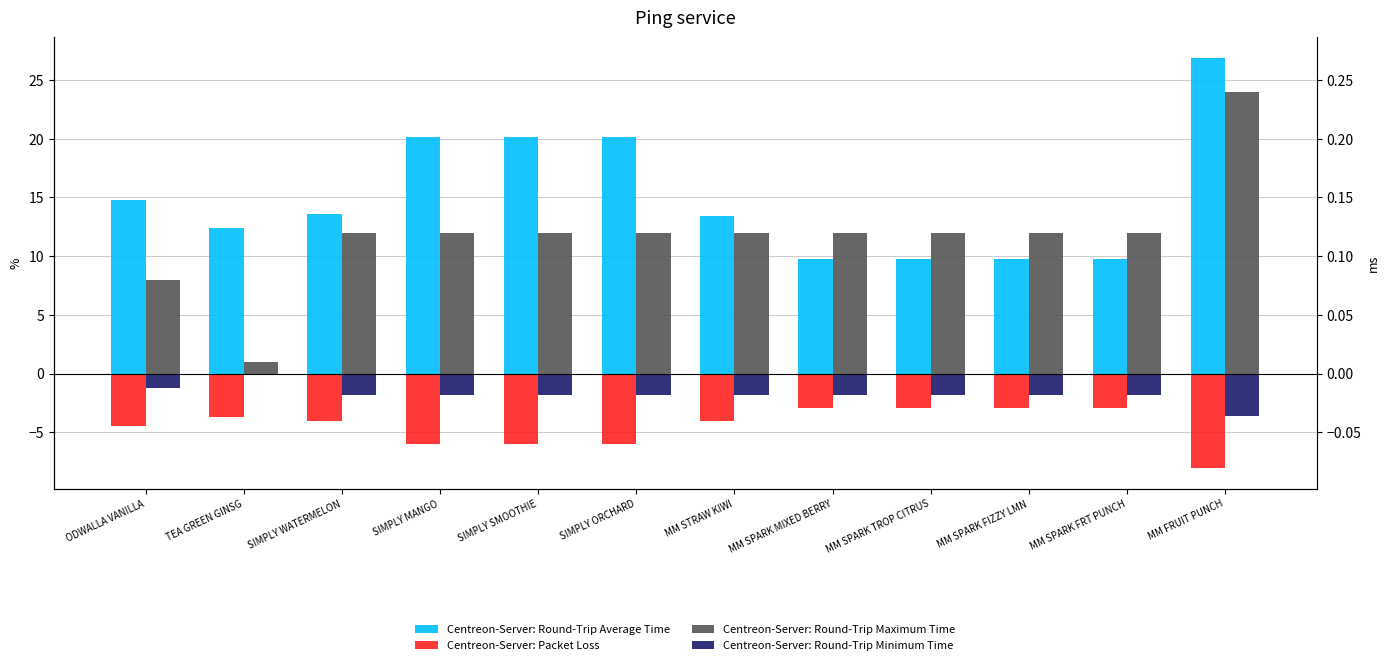

What are all the series names shown in the legend?

Centreon-Server: Round-Trip Average Time, Centreon-Server: Packet Loss, Centreon-Server: Round-Trip Maximum Time, Centreon-Server: Round-Trip Minimum Time